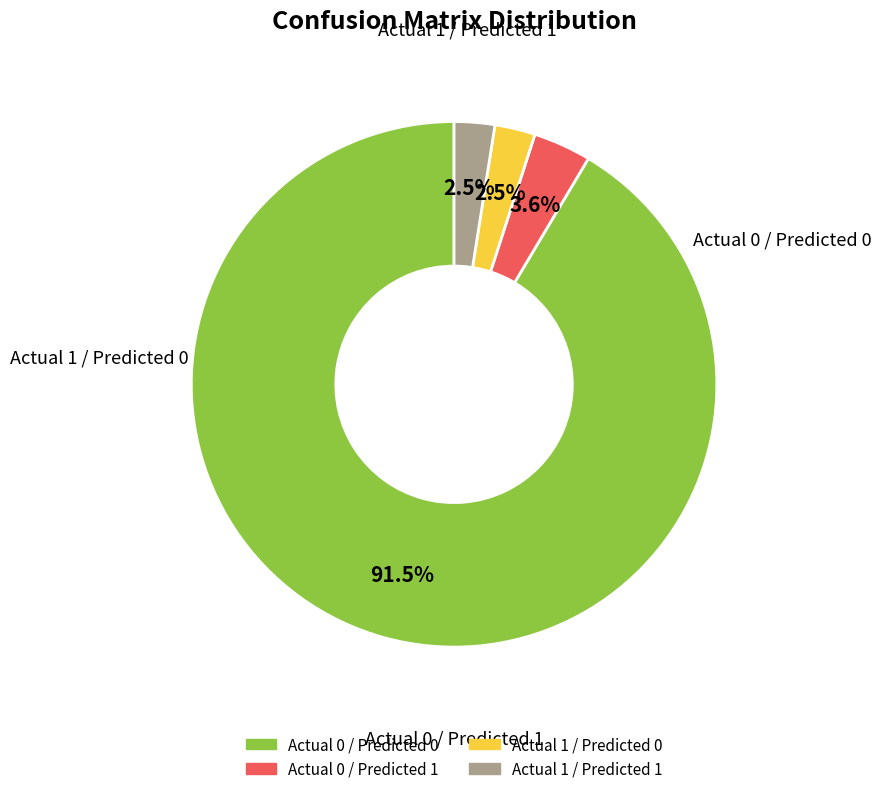

Combined, what portion of the pie is Actual 0 / Predicted 1 and Actual 0 / Predicted 0?

95.0%